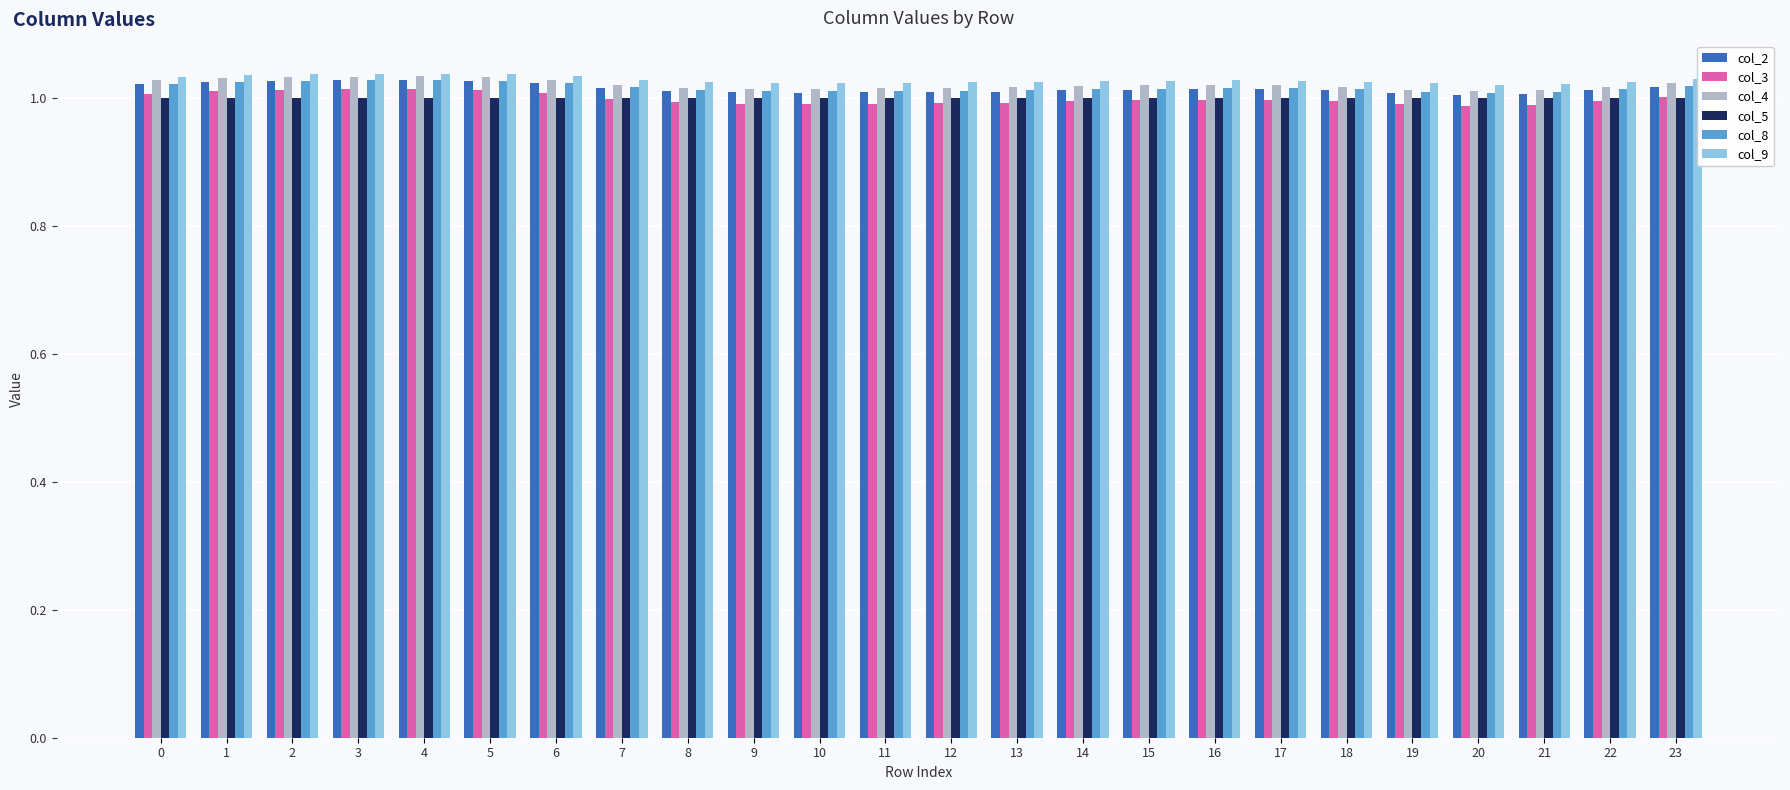

Is it true that col_9 equals 1.0 at 9?

True